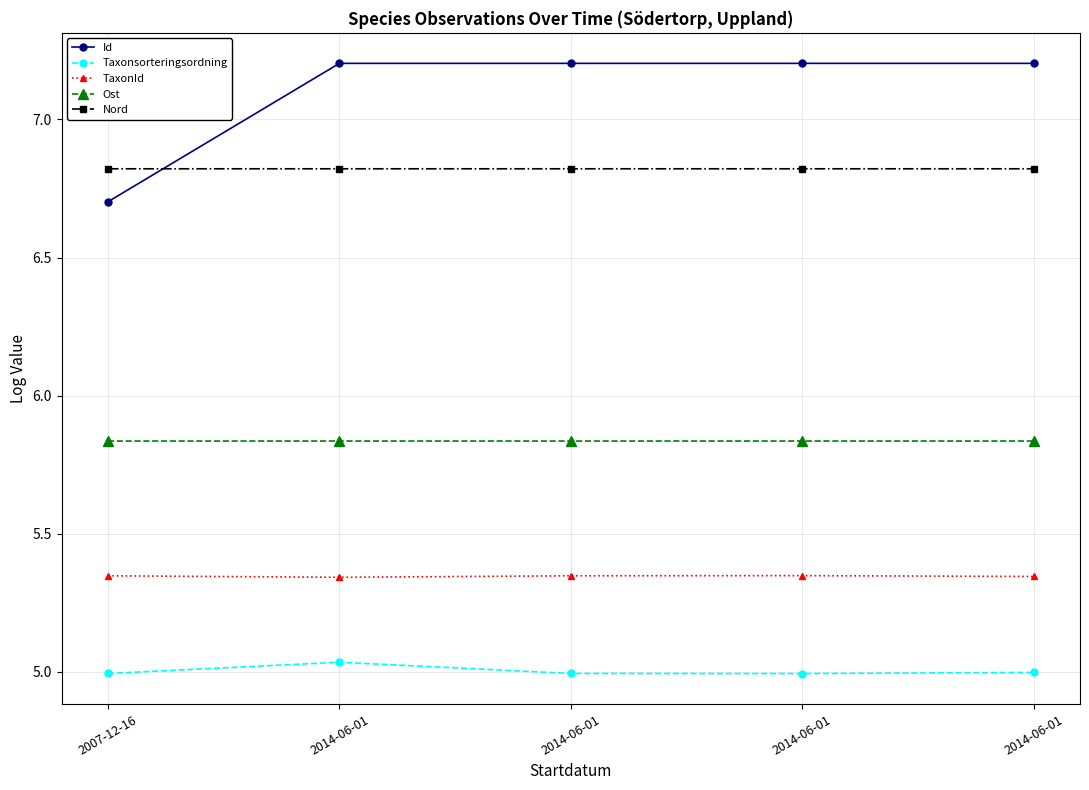

True or false: TaxonId and Nord cross at least once.

False